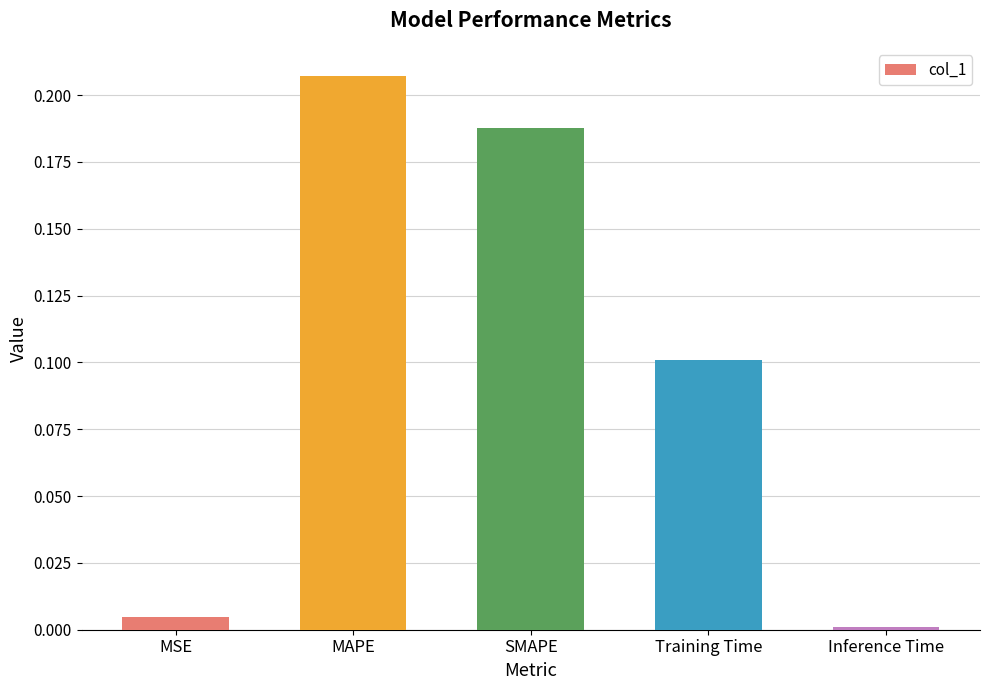

Between Training Time and Inference Time, which is larger?

Training Time